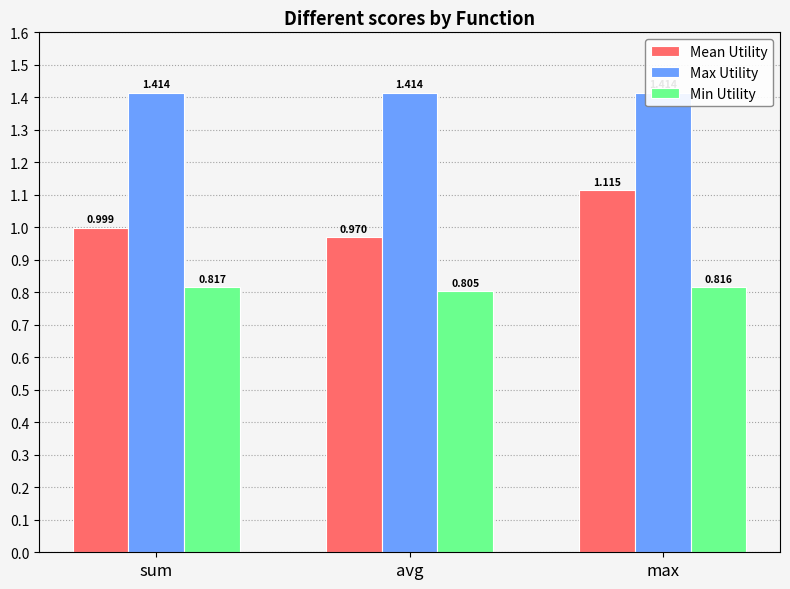

What position from the left is max?

3